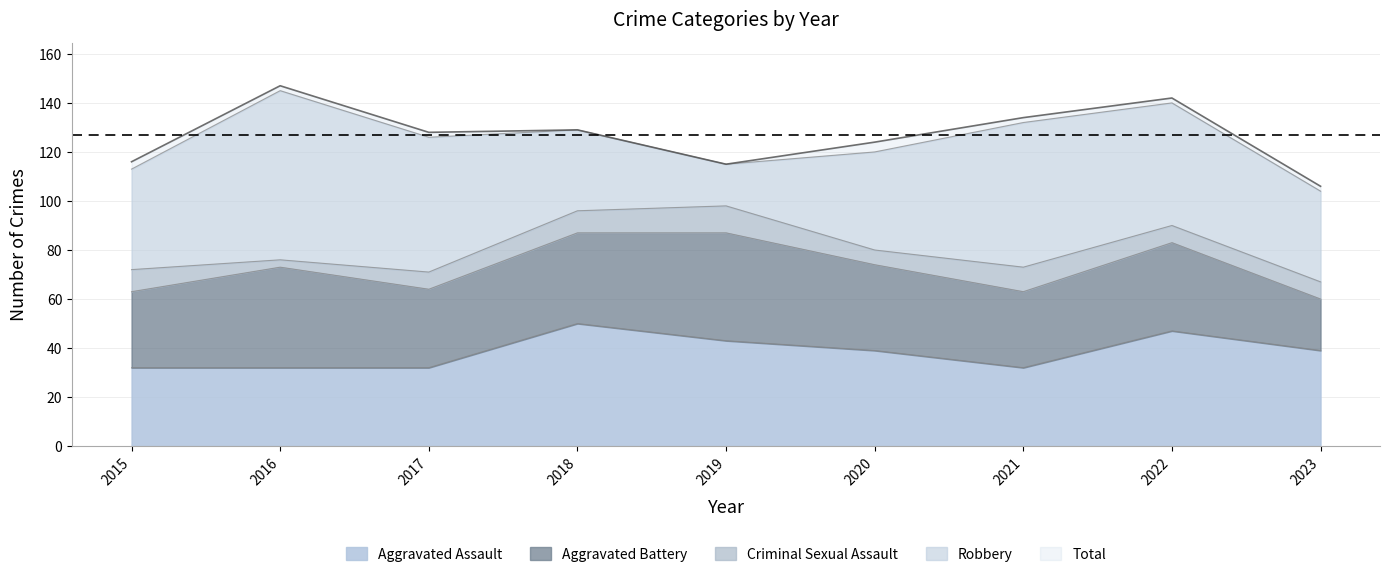

Which series has the largest total across all categories?

Total